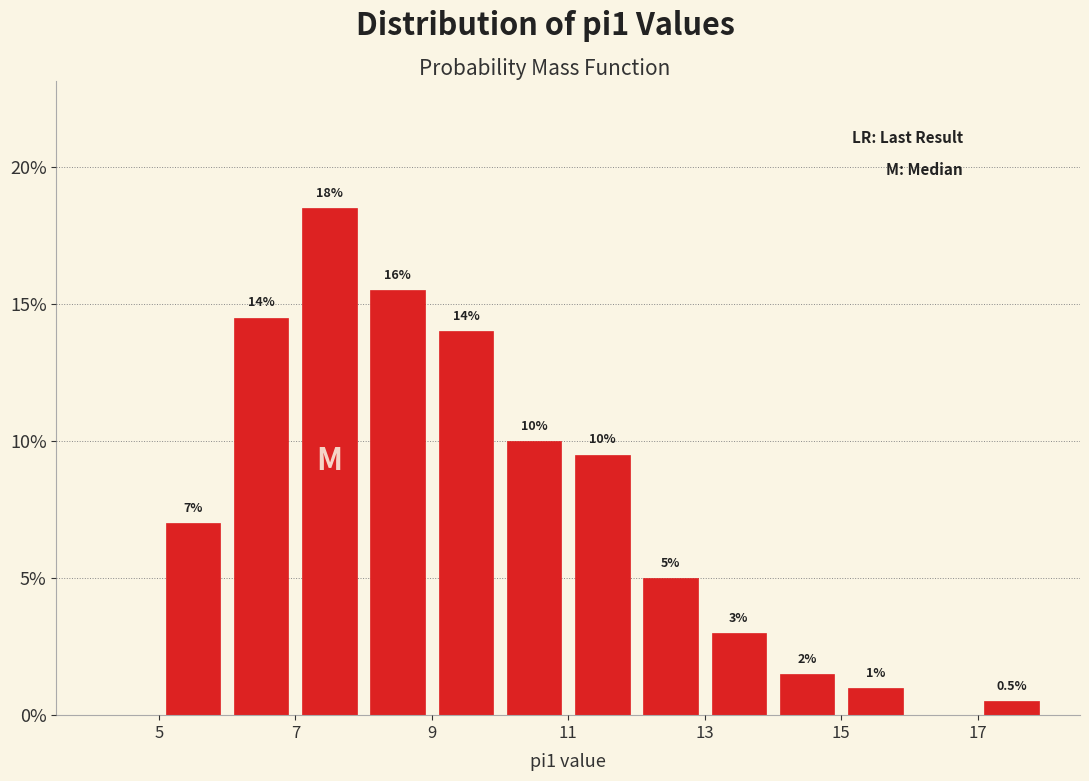

Which range on the x-axis has the tallest bar?

7 to 8